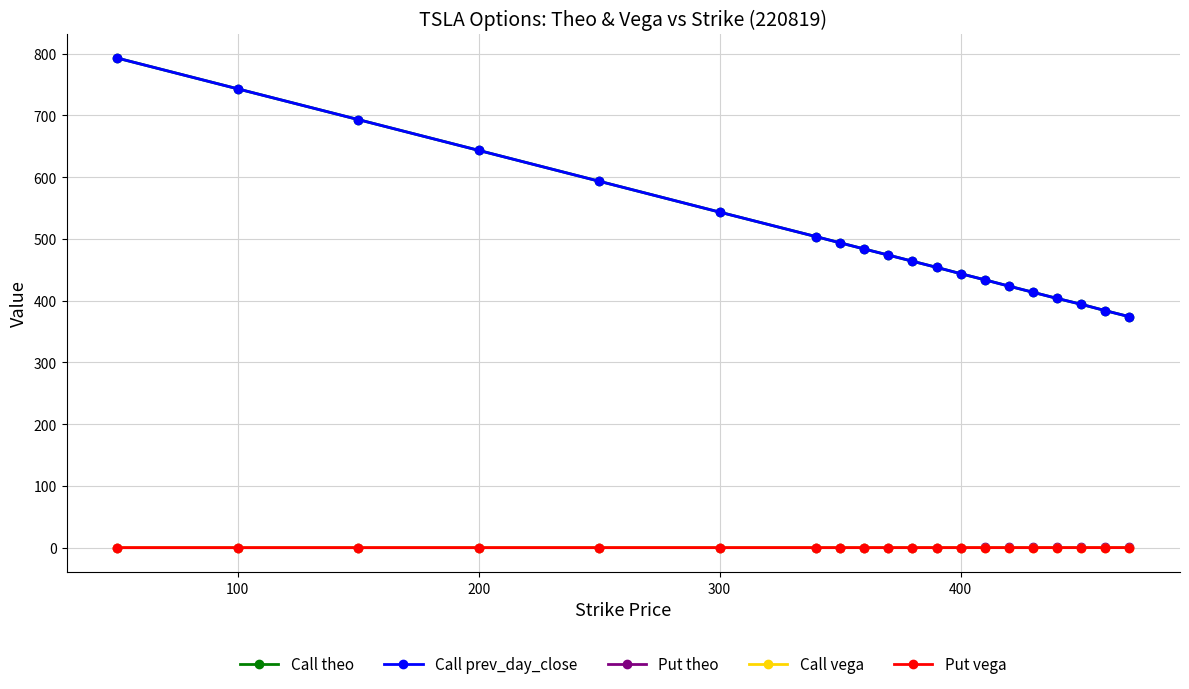

What is the value of the Call theo point at the 4th from the left?

643.5